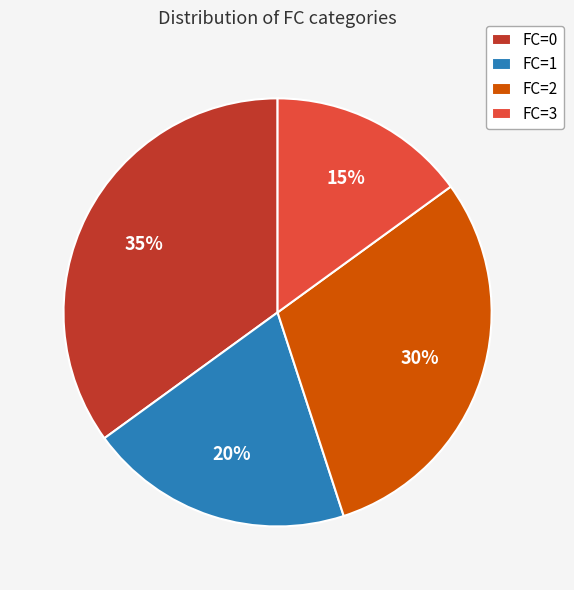

Is FC=0 the majority of the pie?

No